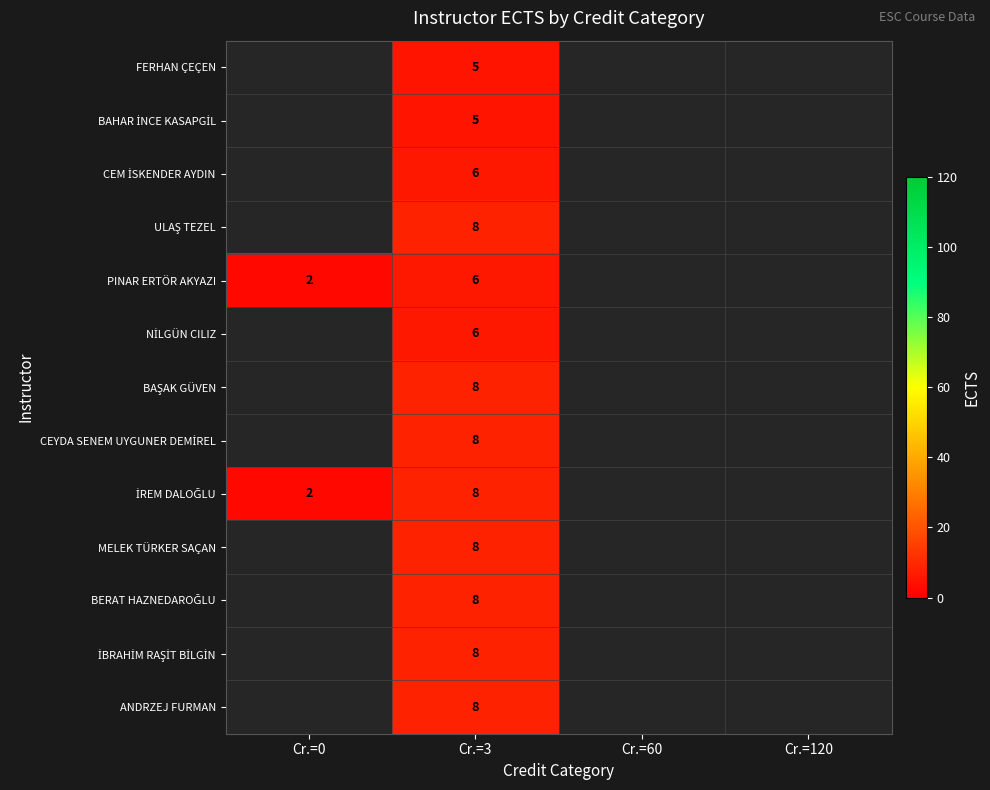

At which category does the chart reach its peak across all series?

Cr.=3